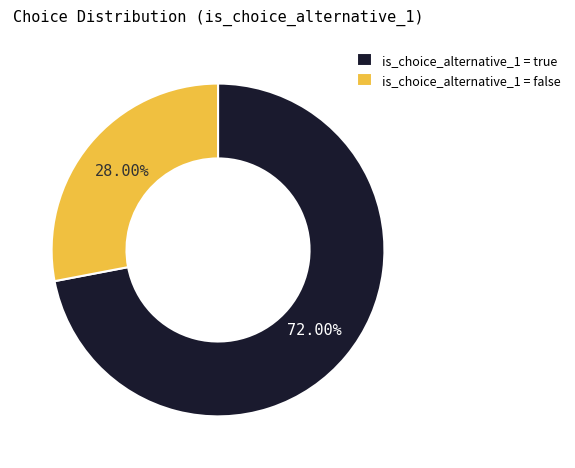

Which has a higher value, is_choice_alternative_1 = true or is_choice_alternative_1 = false?

is_choice_alternative_1 = true